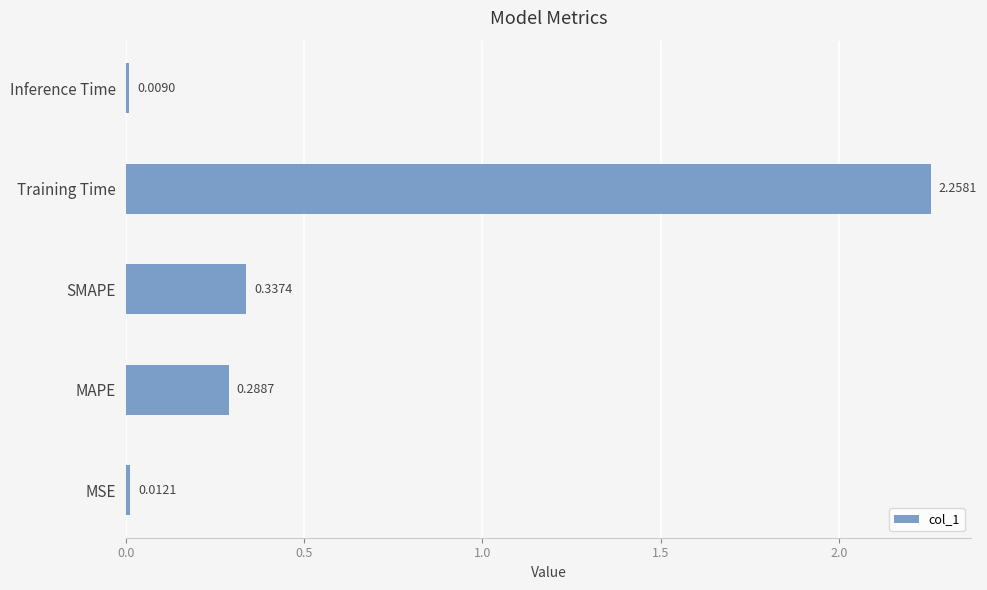

What is the average value?

0.6